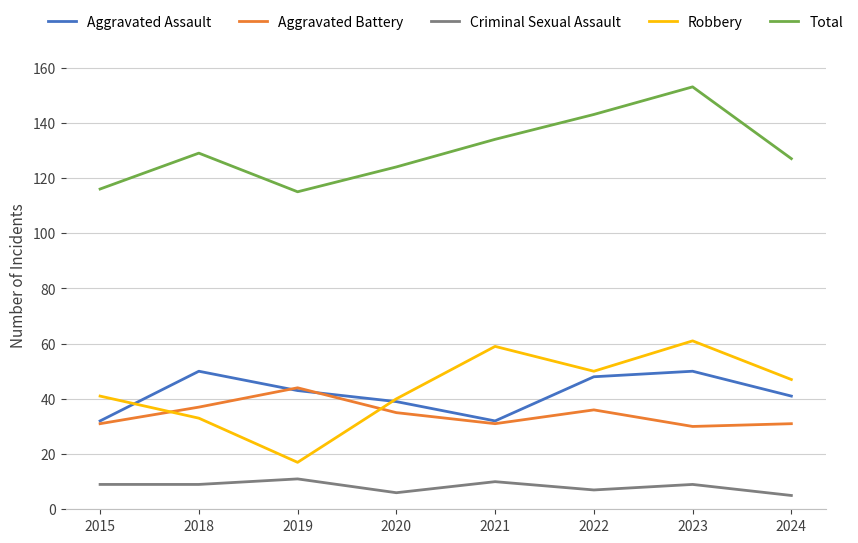

Is this an area chart (filled region under the line)?

No